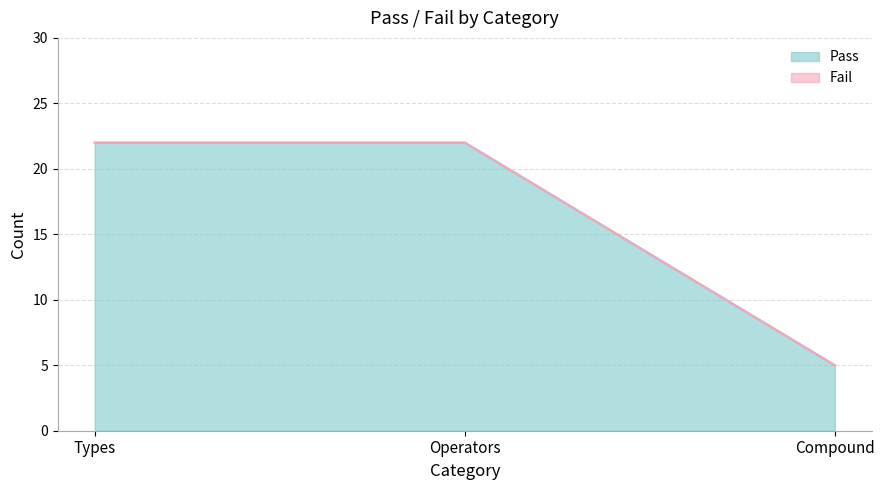

List the labels in order of value, smallest first.

Compound, Types, Operators